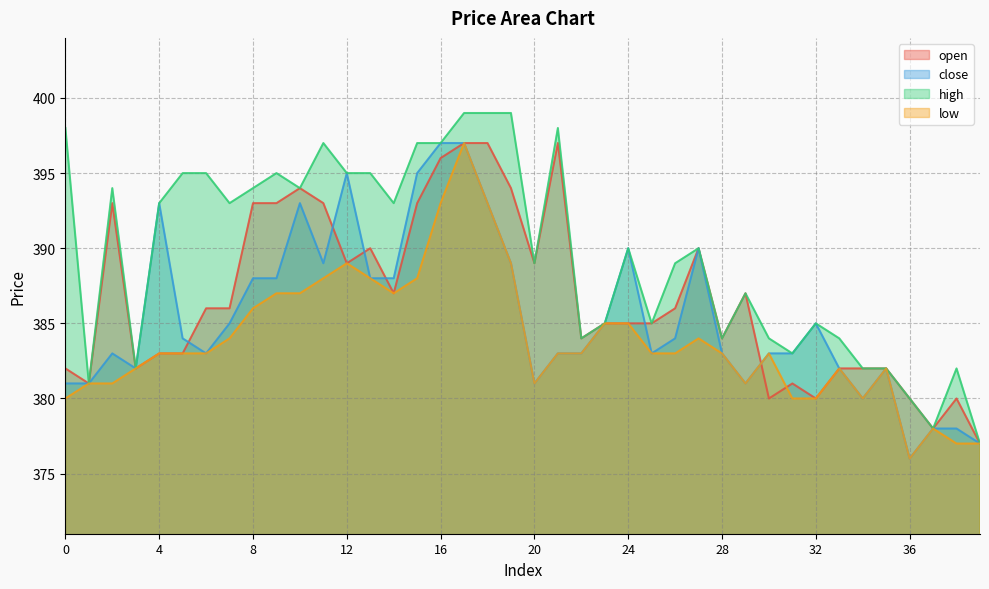

What is the lowest value of the close series?

376